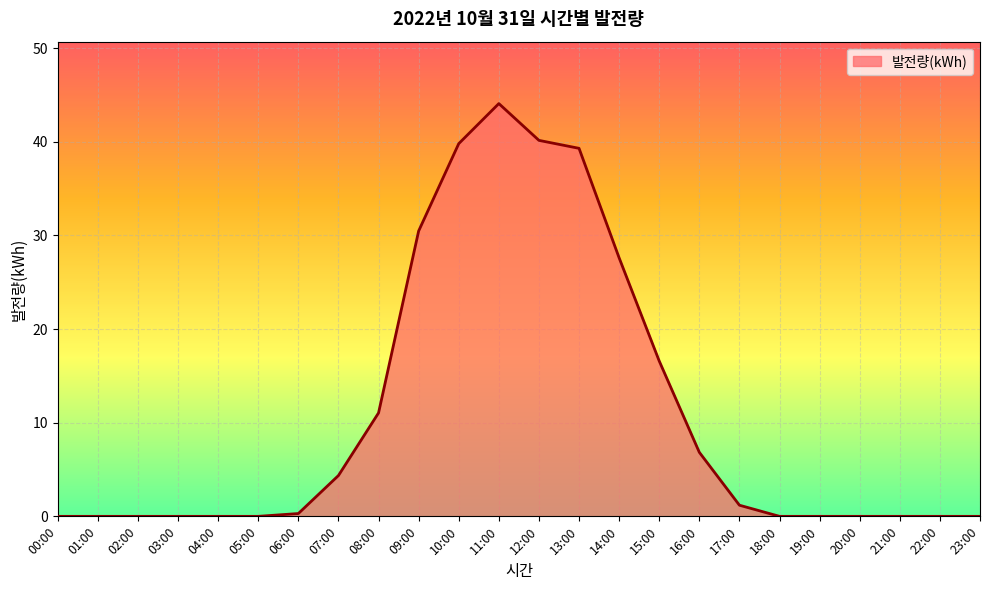

What is the maximum value shown in the chart?

44.1